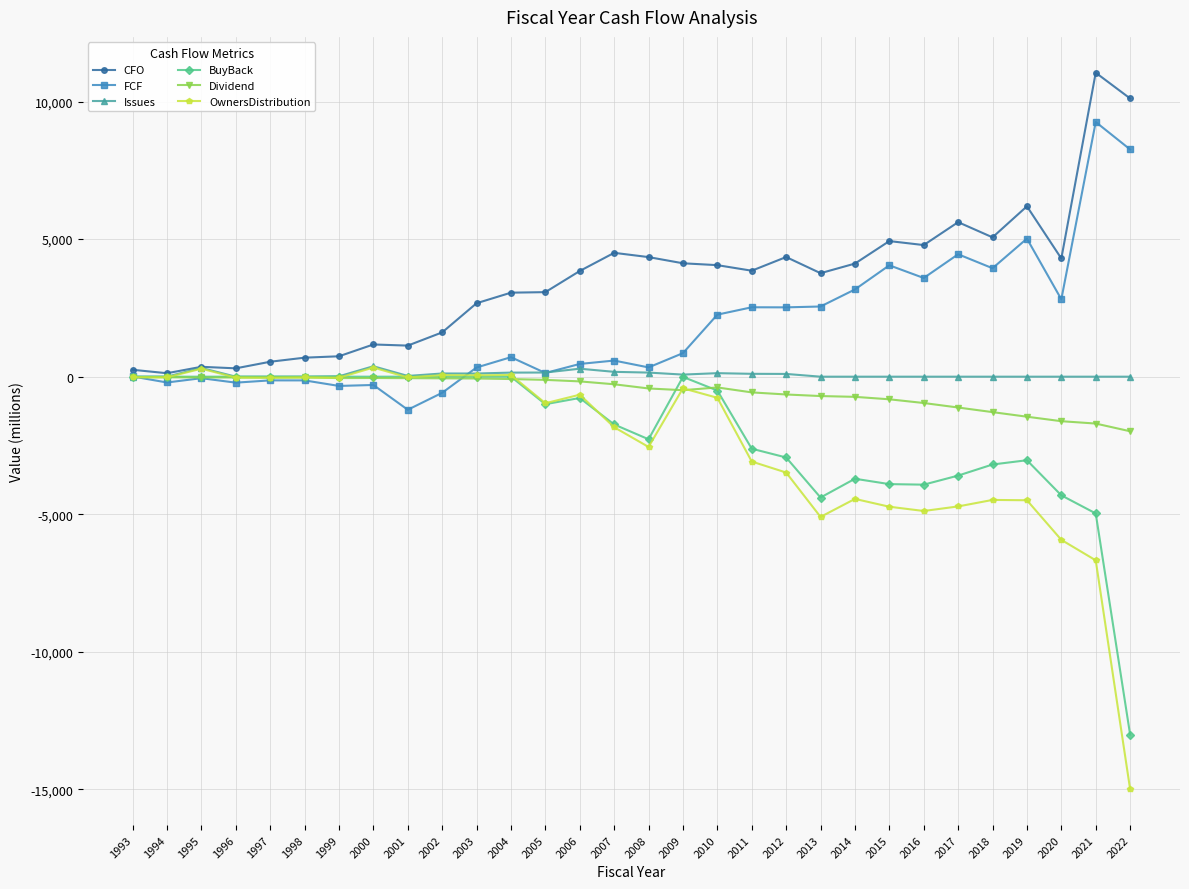

At 2011, list the series in order from largest to smallest.

CFO, FCF, Issues, Dividend, BuyBack, OwnersDistribution